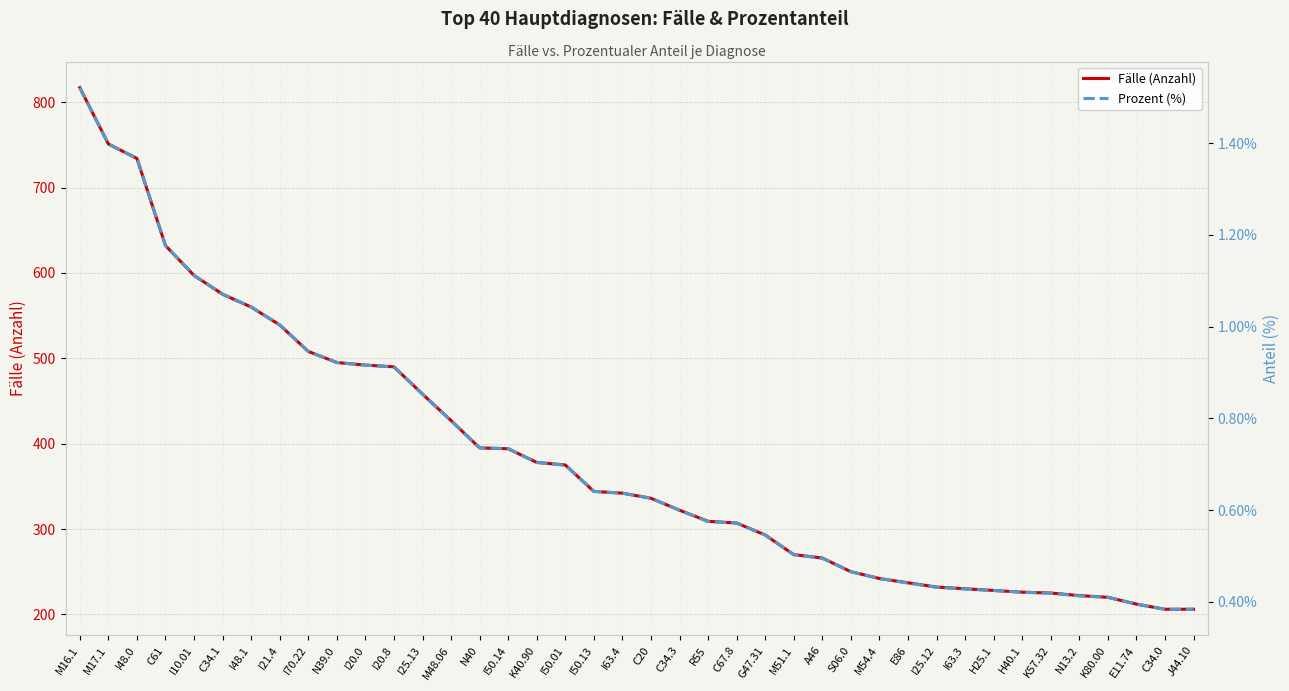

Rank the series by their maximum value, from lowest to highest.

Prozent (%), Fälle (Anzahl)